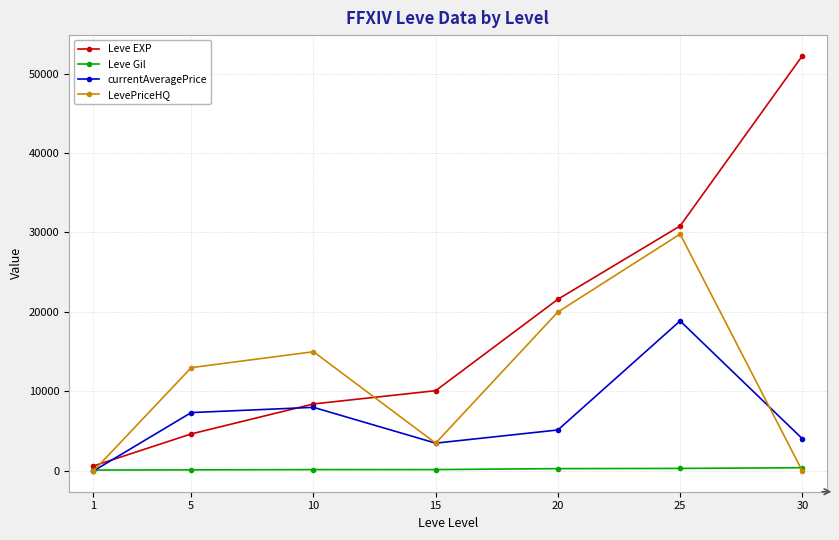

Which series changed the most between 1 and 5?

LevePriceHQ